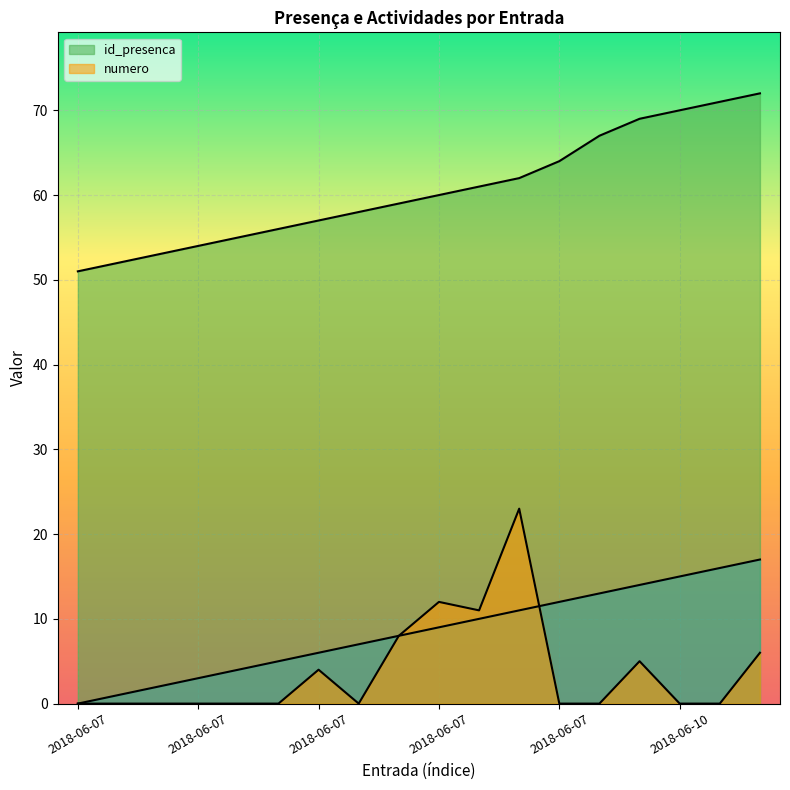

What is the spread (max minus min) of values at 2018-06-07?

51